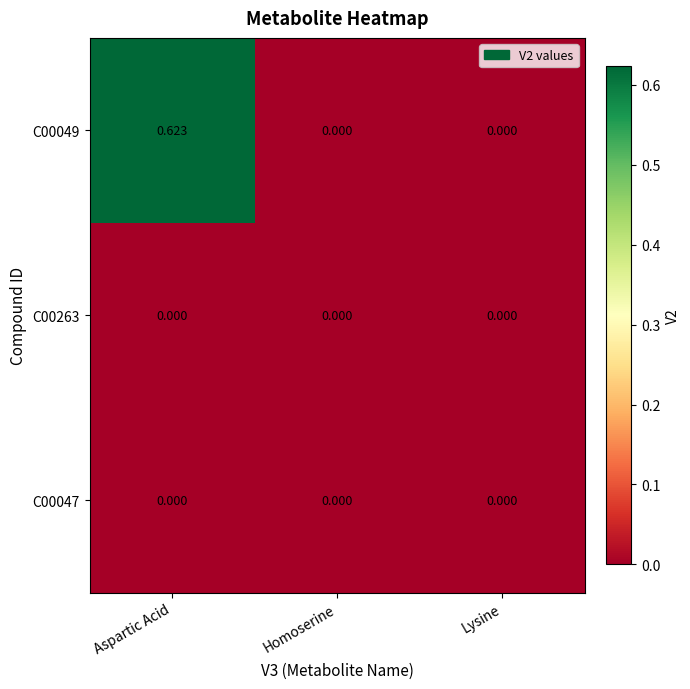

At which category is the sum across all series the highest?

Aspartic Acid